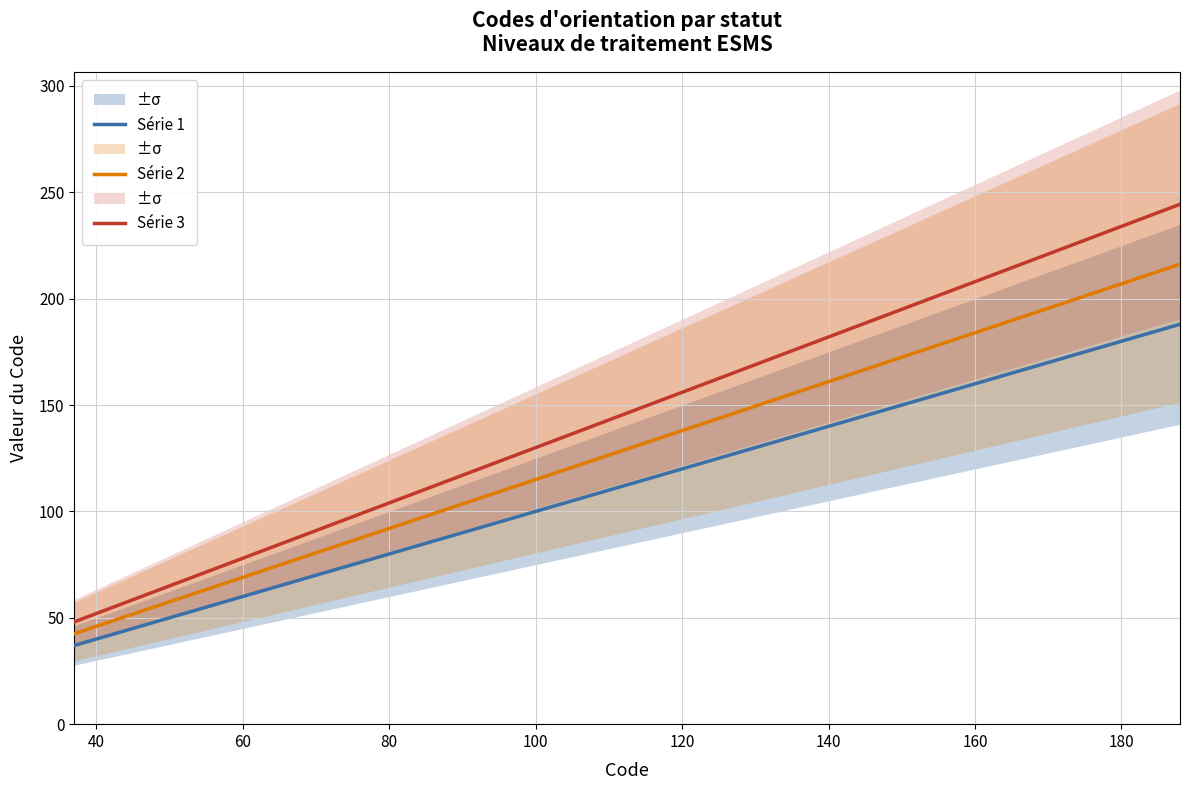

What is the highest value of the Série 2 series?

216.2